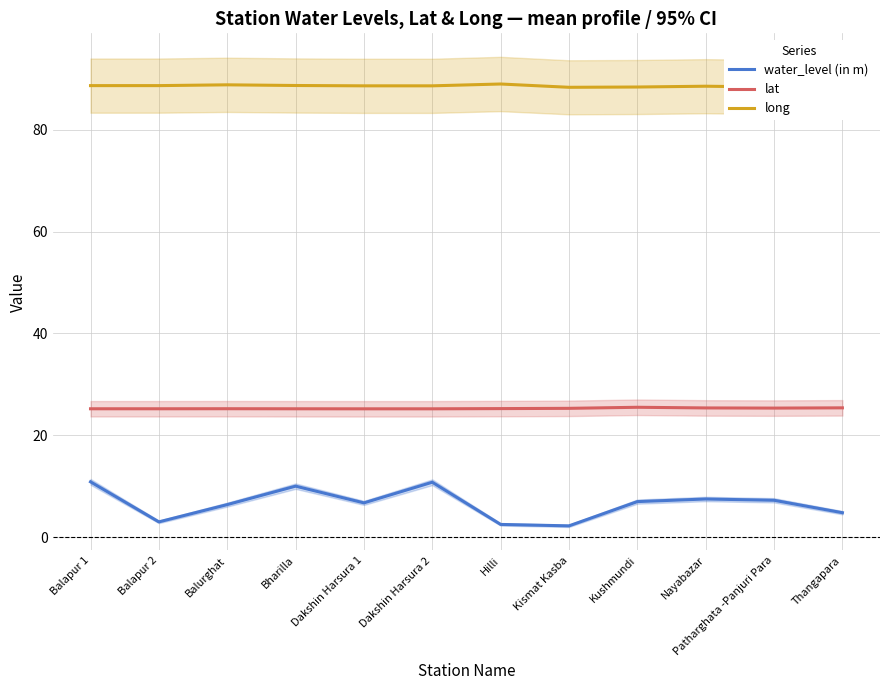

At which label does water_level (in m) first exceed 7?

Balapur 1